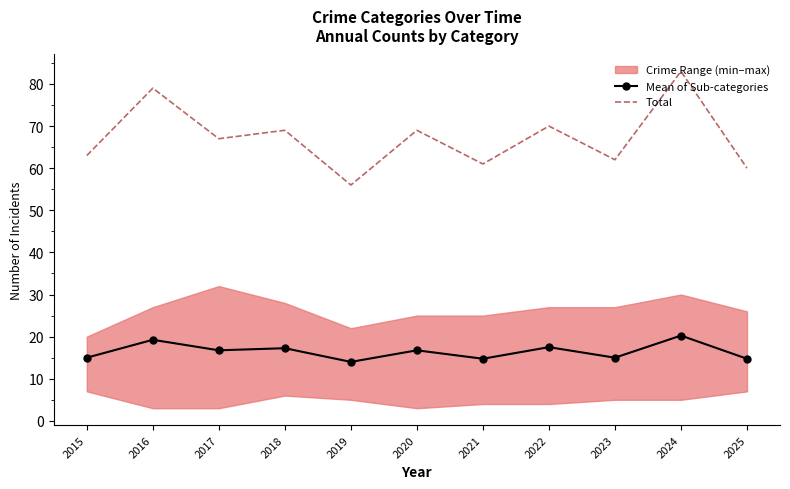

True or false: Mean of Sub-categories has more than 1 interior local peaks.

True